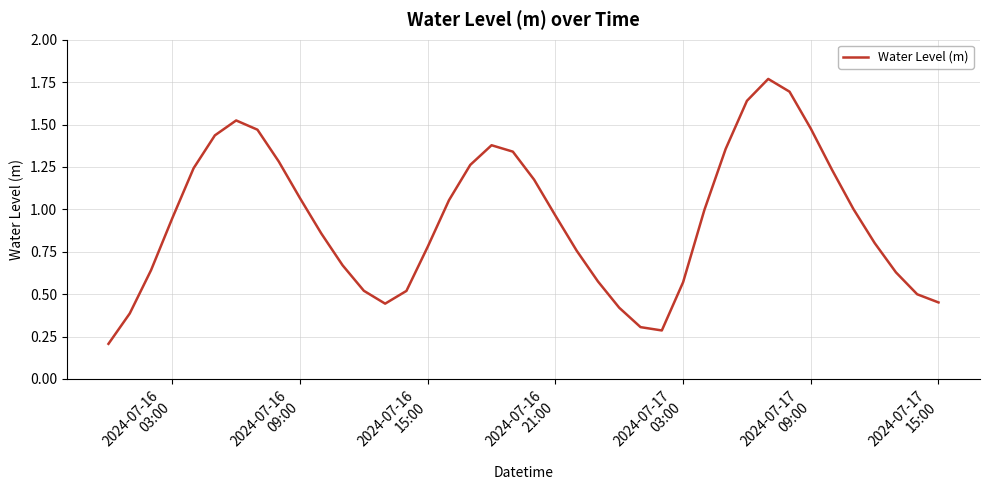

Is this an area chart (filled region under the line)?

No